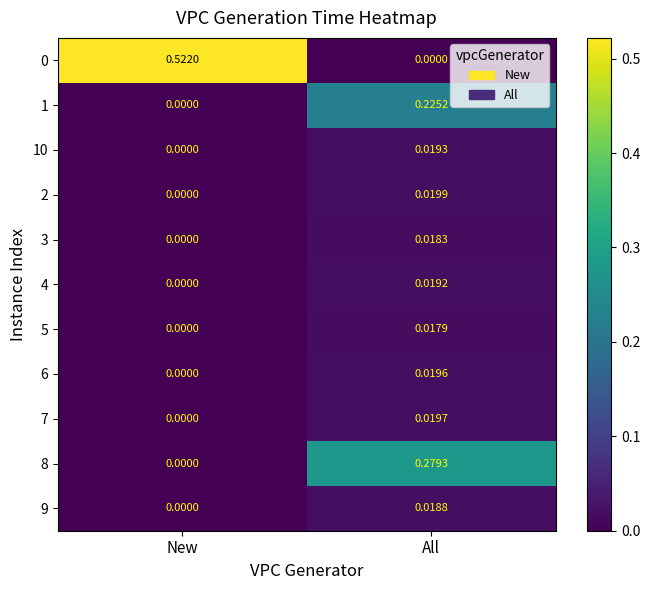

Count the number of data series in this chart.

11